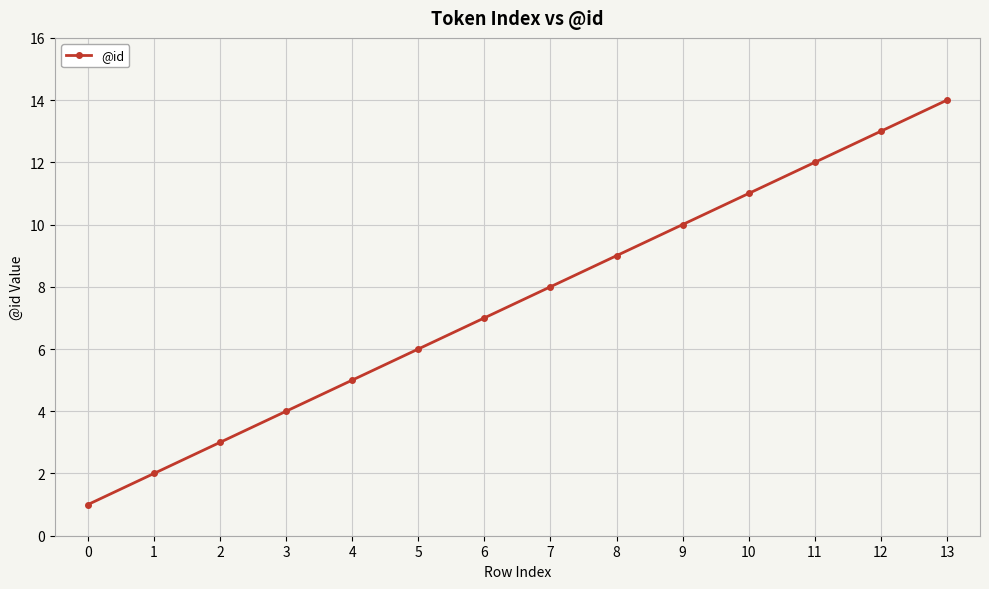

Which category has the highest value across all series?

13